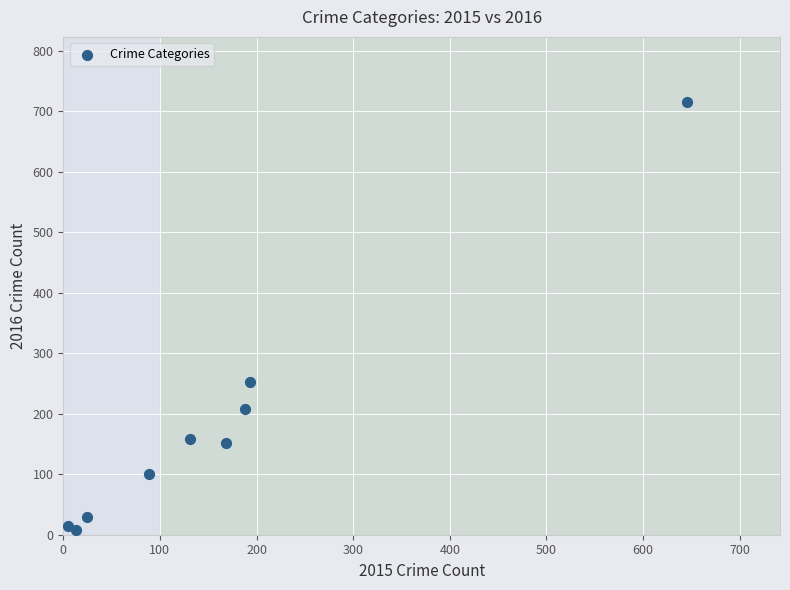

What is the range of Y values (max minus min)?

708